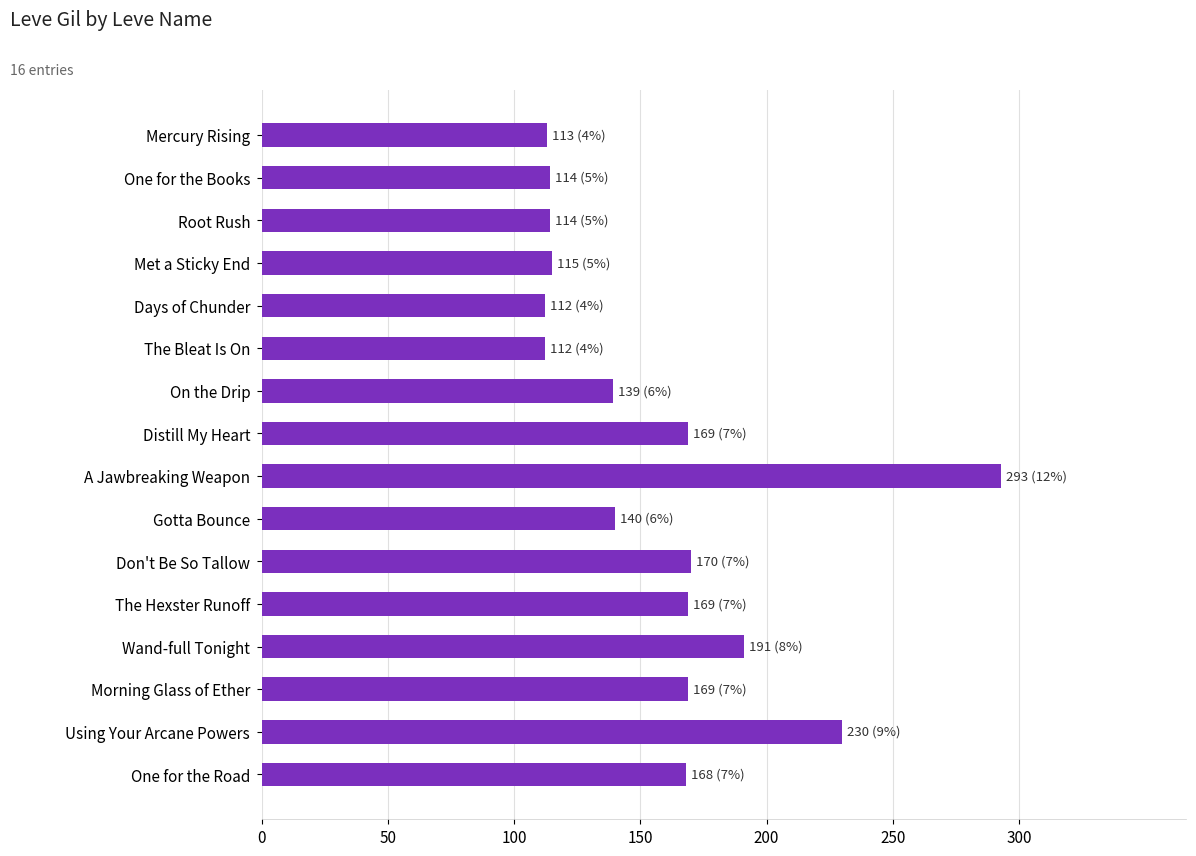

What is the maximum value shown in the chart?

293